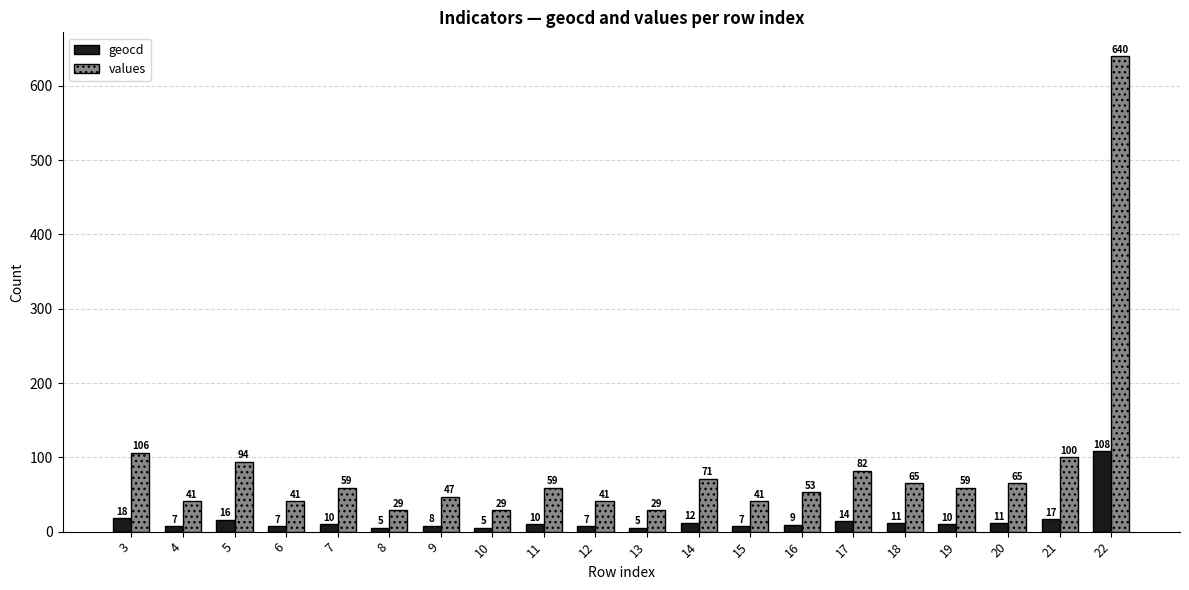

Is the value of geocd at 10 greater than the value of values at 14?

No